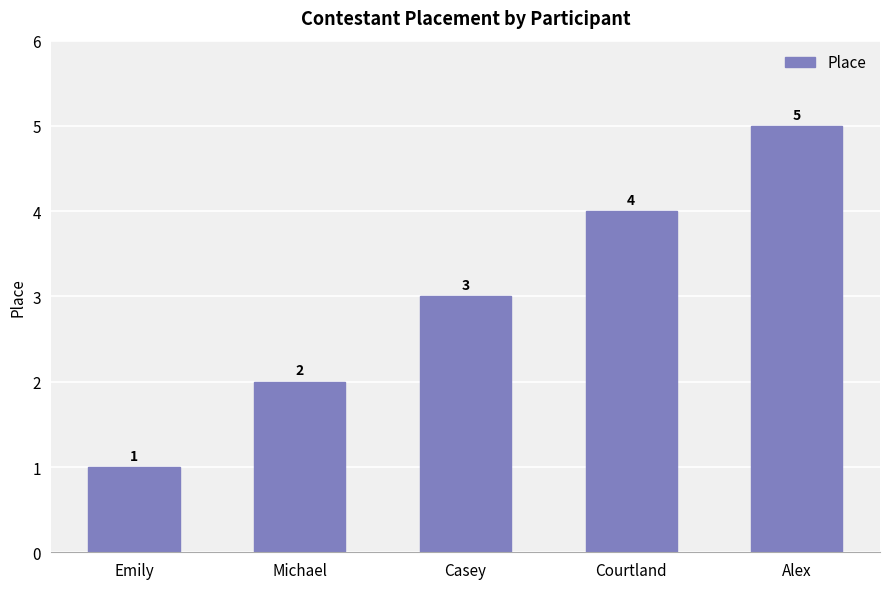

What is the difference between the maximum and minimum values?

4